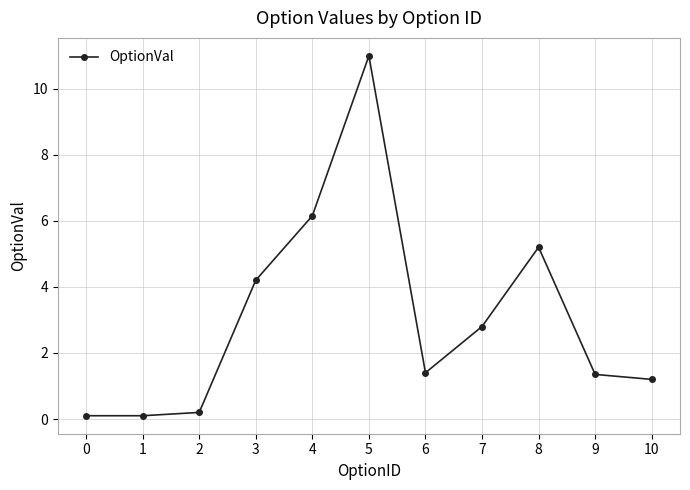

Reading left to right, transcribe all the data shown in this chart.

0.1	0.1	0.2	4.2	6.2	11.0	1.4	2.8	5.2	1.4	1.2